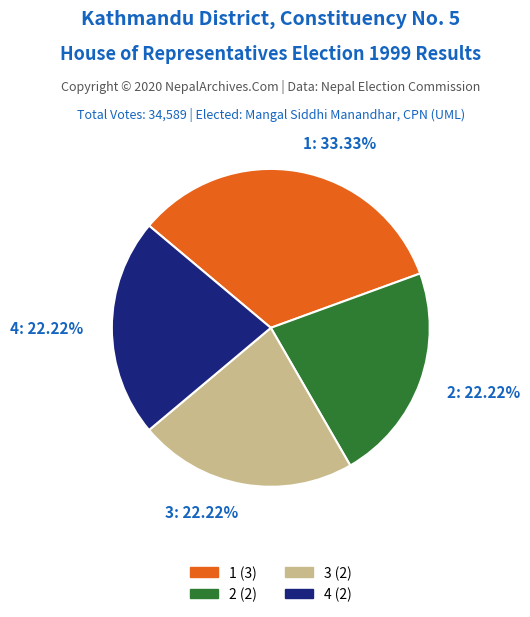

To the nearest percent, what percentage of the pie is 2?

22%